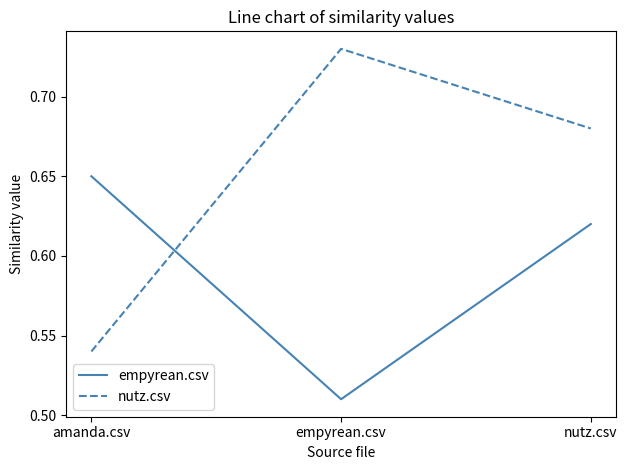

What is the difference between the maximum and minimum values in the nutz.csv series?

0.2